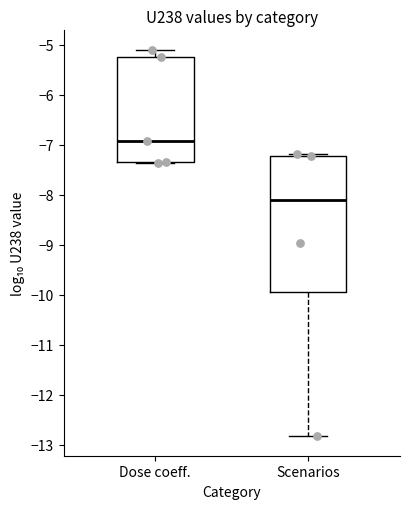

Reading left to right, transcribe this box plot: for each box, give where its median line is, the range the box spans, and where its two whiskers end, as read against the y-axis. The values are not printed on the chart, so give them approximately, as read against the axis.

Dose coeff.: median -6.9, box -7.3 to -5.2, whiskers -7.4 to -5.1
Scenarios: median -8.1, box -9.9 to -7.2, whiskers -12.8 to -7.2 (just above the box's upper edge)